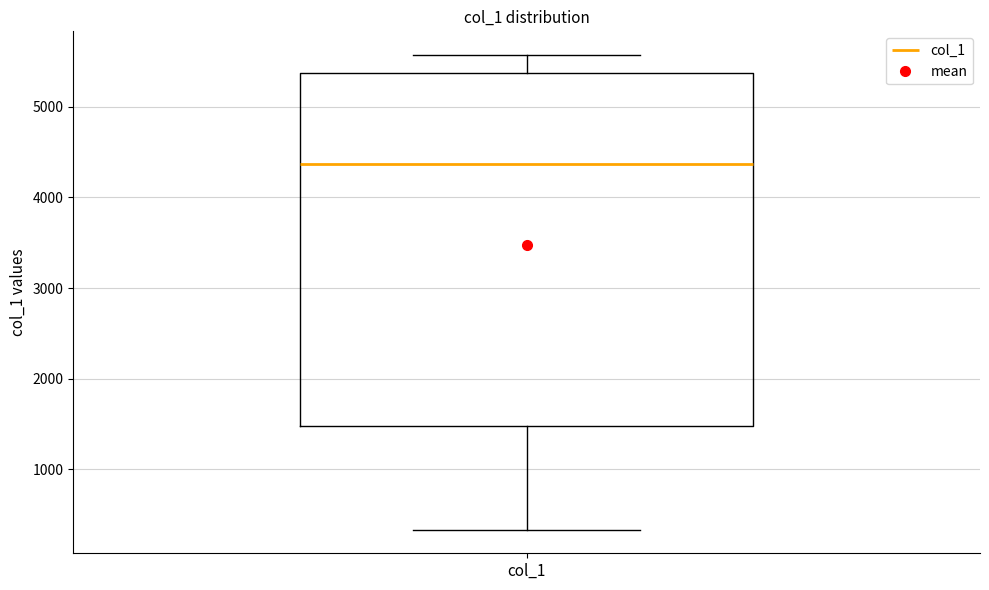

Transcribe this box plot: give where the median line is, the range the box spans, and where the two whiskers end, as read against the y-axis. The values are not printed on the chart, so give them approximately, as read against the axis.

median 4400, box 1500 to 5400, whiskers 300 to 5600